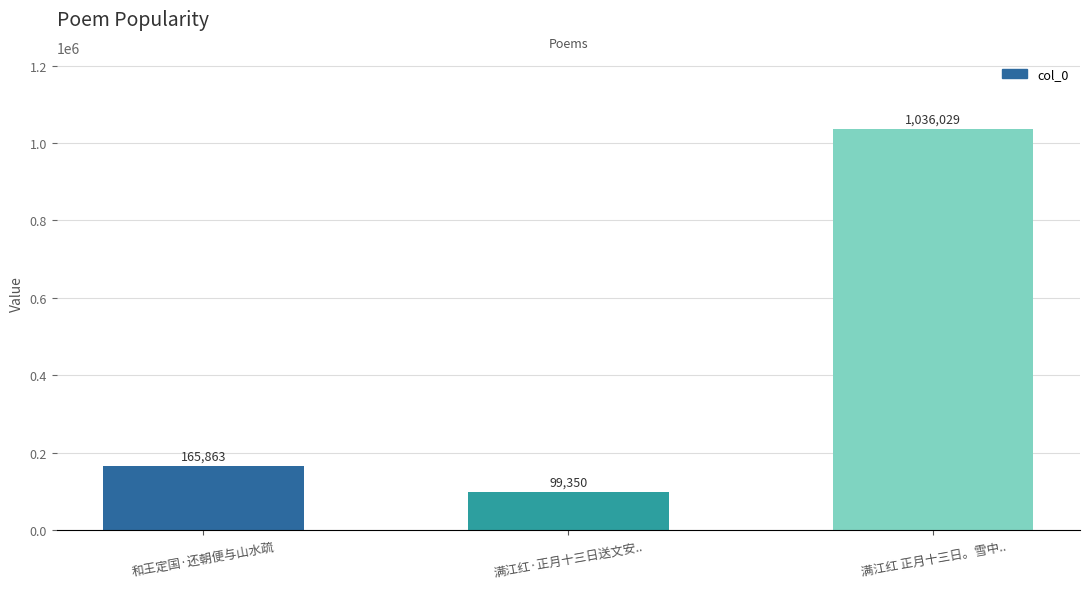

What is the label of the 1st bar from the right?

满江红 正月十三日。雪中..